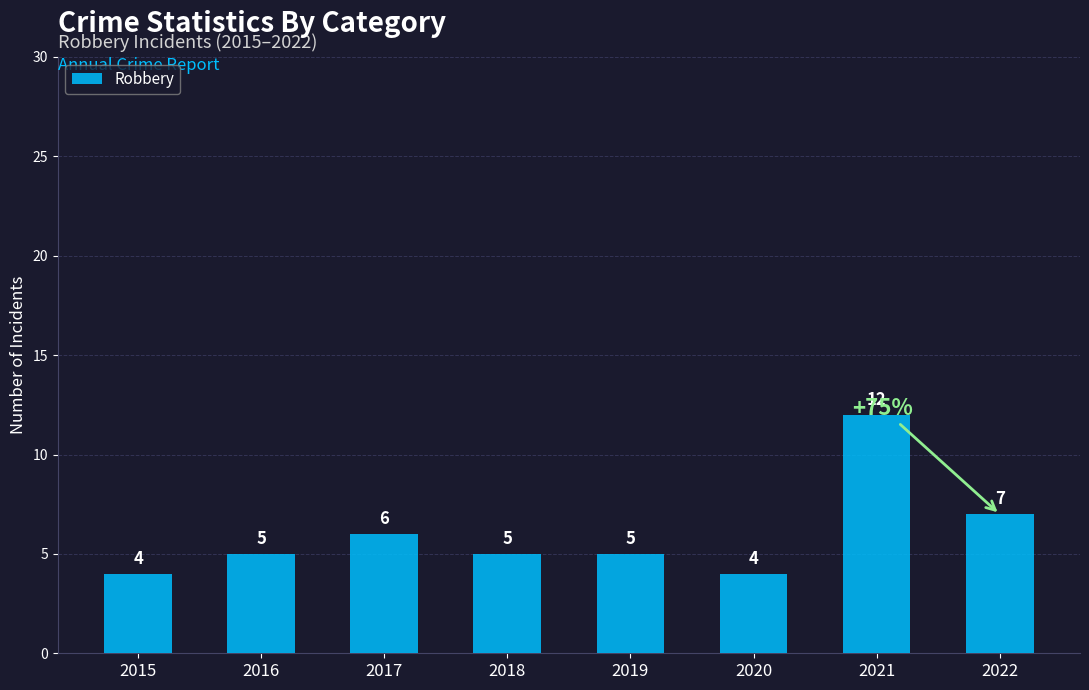

What is the change in value from 2015 to 2018?

+1